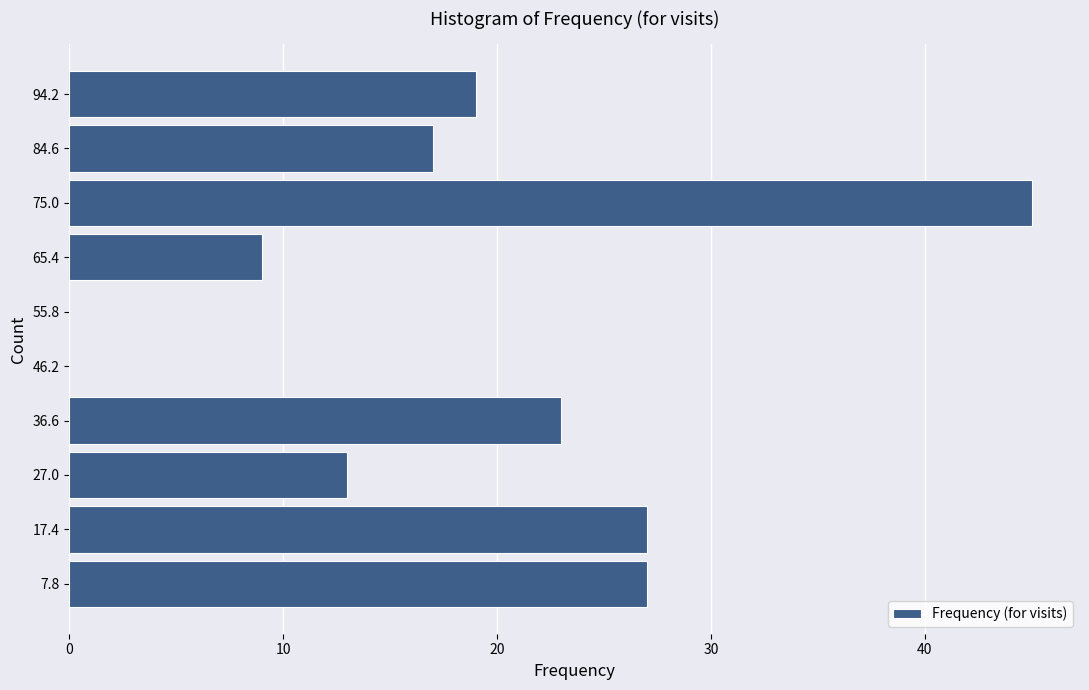

Reading bottom to top, list every bar in this chart as the range it spans on the y-axis followed by its length. Neither the bar edges nor the lengths are printed on the chart, so give them approximately, as read against the axes.

3.0 to 12.6: 27
12.6 to 22.2: 27
22.2 to 31.8: 13
31.8 to 41.4: 23
41.4 to 51.0: 0
51.0 to 60.6: 0
60.6 to 70.2: 9
70.2 to 79.8: 45
79.8 to 89.4: 17
89.4 to 99.0: 19